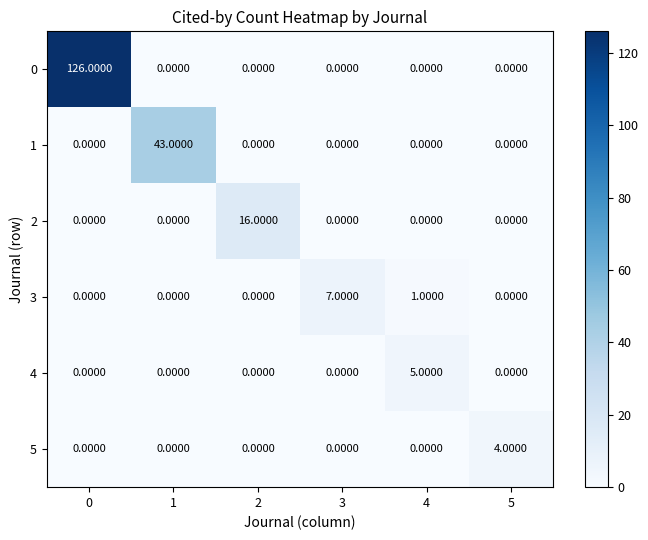

What is the total value across all series at 2?

16